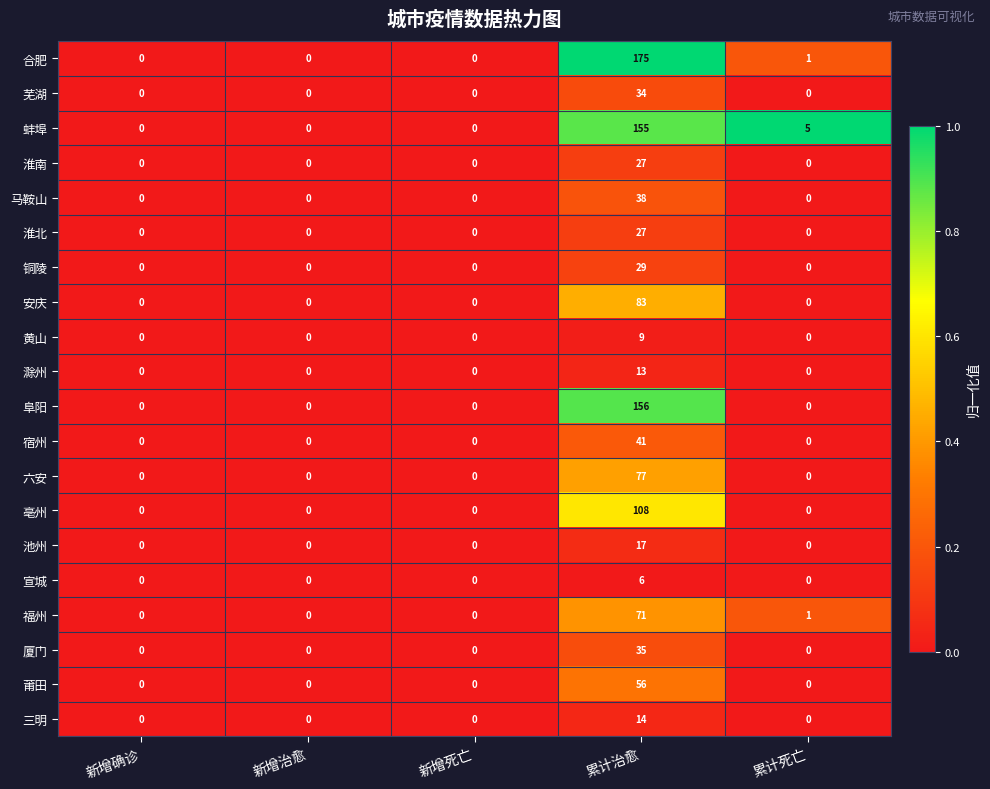

Which category has the highest value in the 芜湖 series?

累计治愈